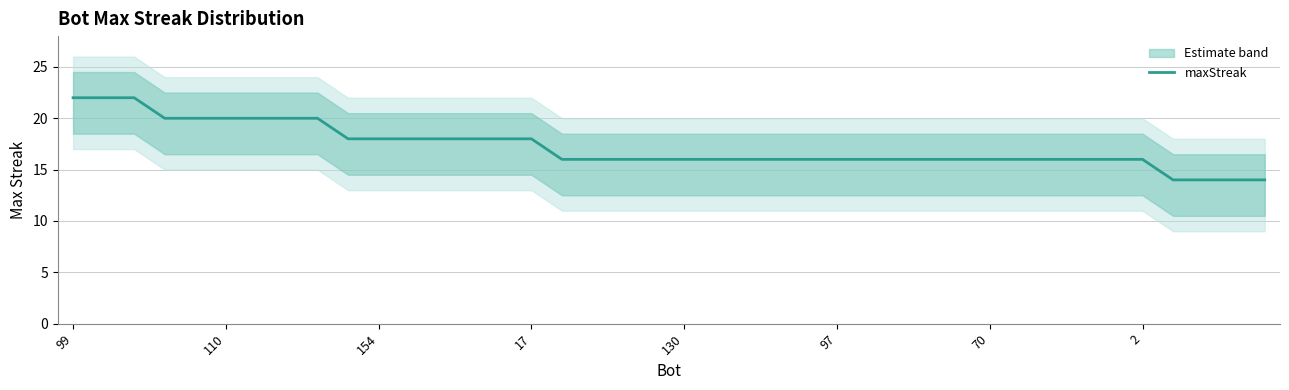

True or false: maxStreak has a value of 29 at 99.

False